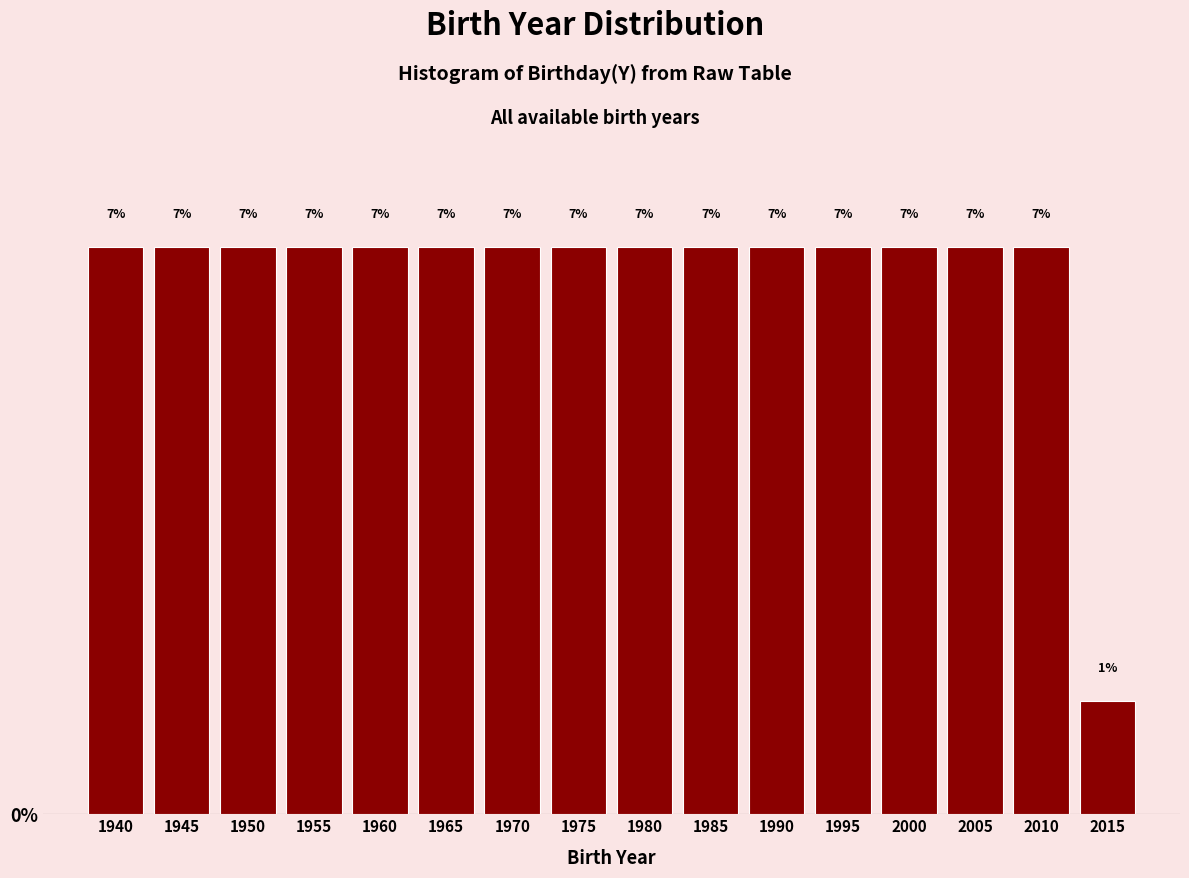

Are the bars horizontal?

No